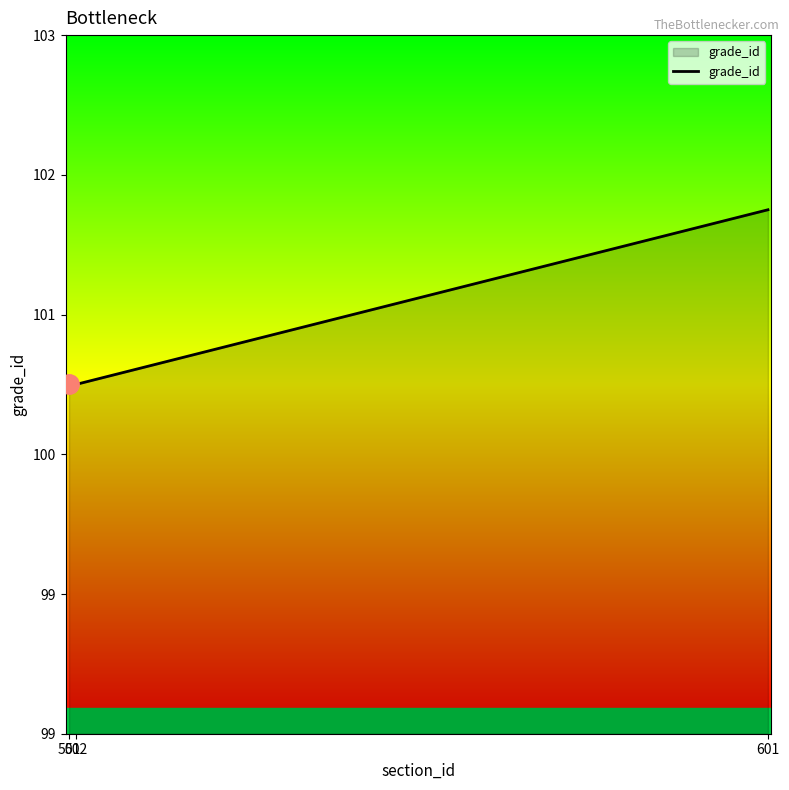

Which has a higher value, 502 or 501?

502